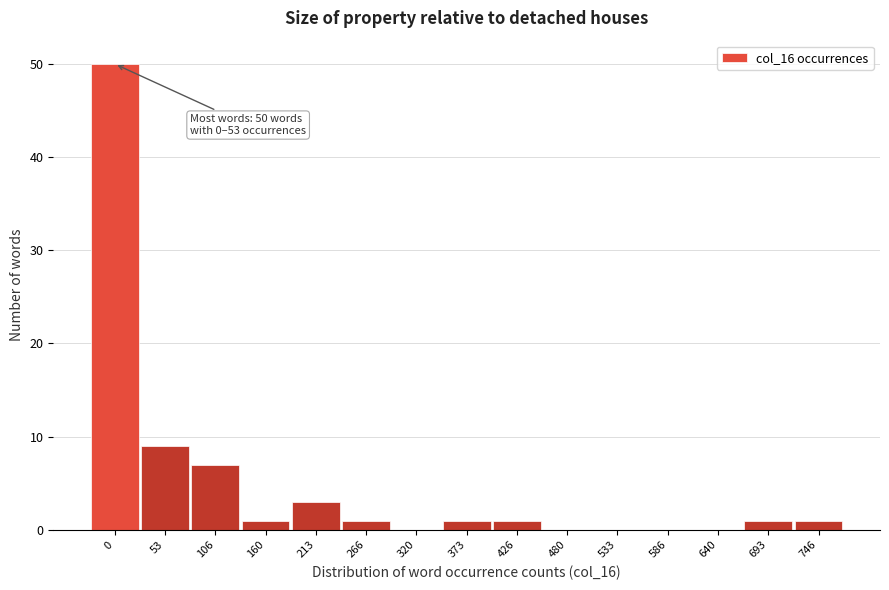

Reading right to left, extract all data points from this chart.

746=1	693=1	640=0	586=0	533=0	480=0	426=1	373=1	320=0	266=1	213=3	160=1	106=7	53=9	0=50